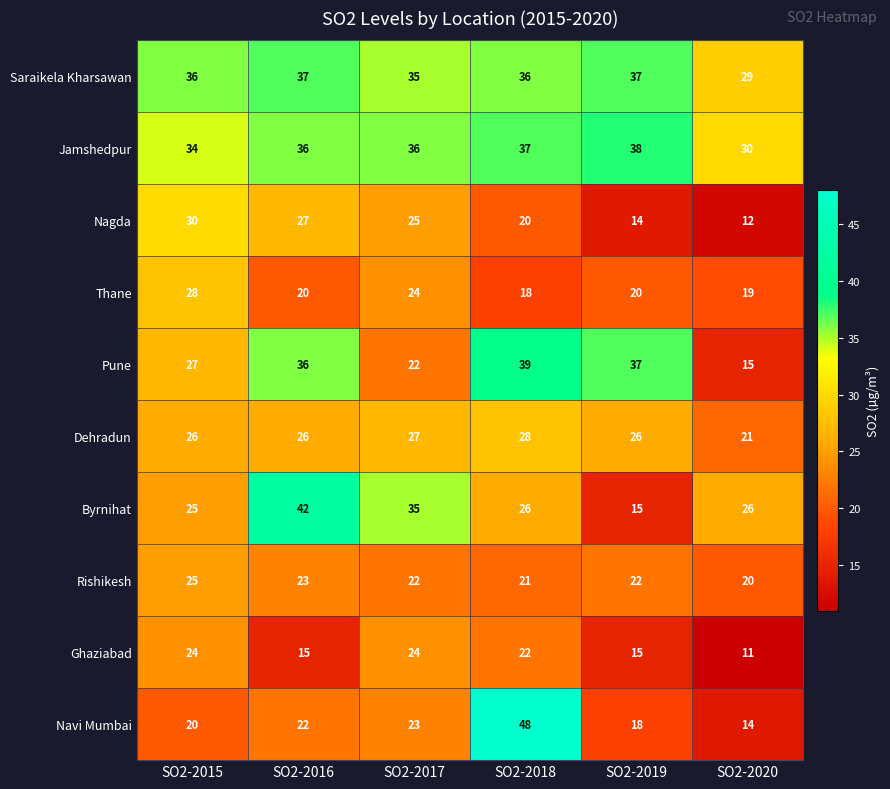

At how many categories does at least one series exceed 32?

5